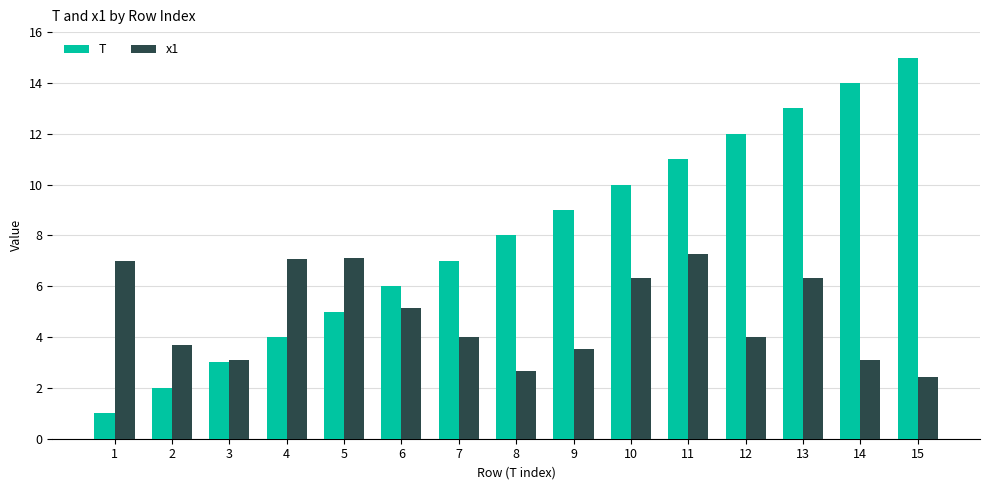

What is the greatest value displayed?

15.0